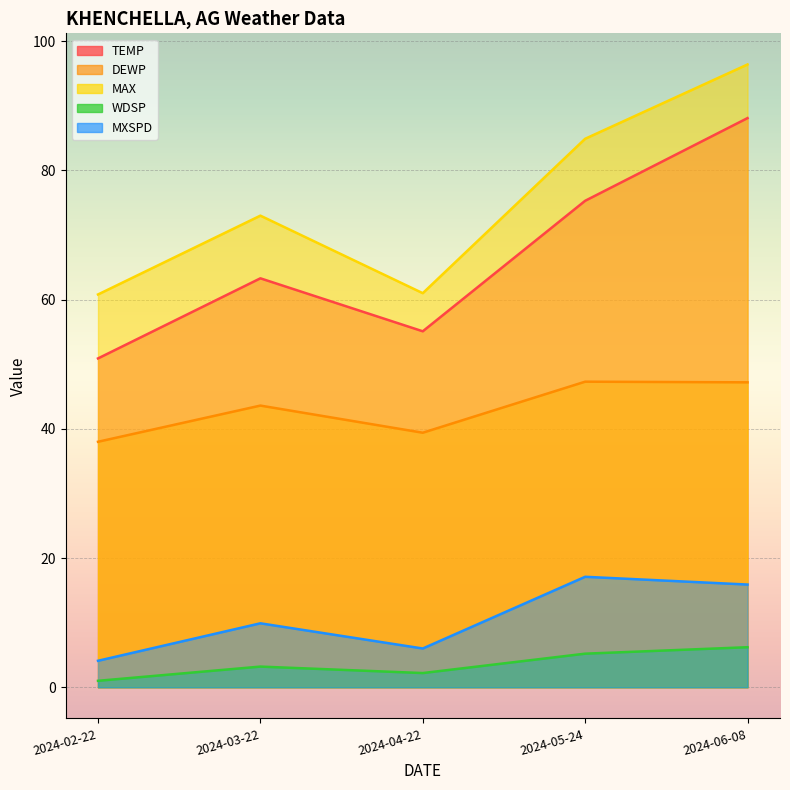

True or false: MAX and MXSPD cross at least once.

False